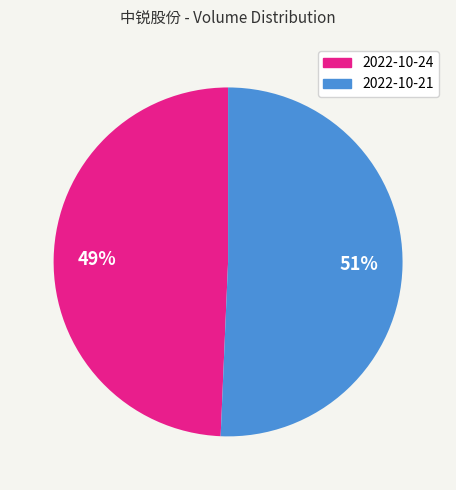

To the nearest percent, what is the average slice percentage?

50%